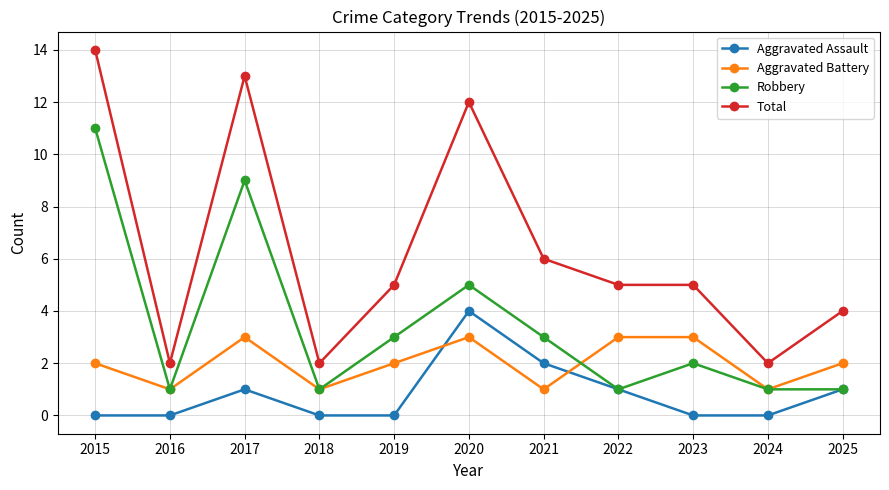

At which label does Total first exceed 5?

2015